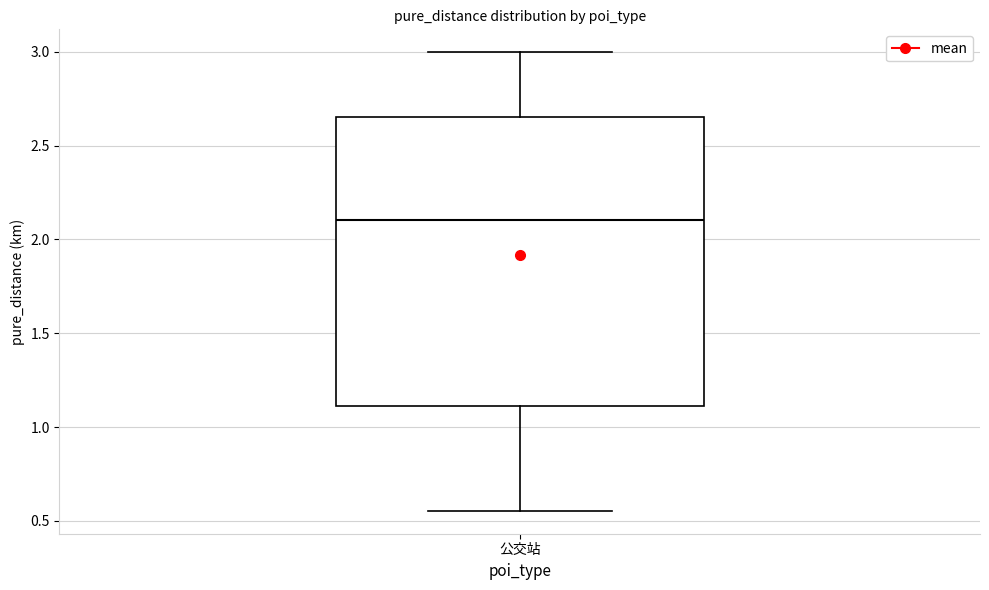

Transcribe this box plot: give where the median line is, the range the box spans, and where the two whiskers end, as read against the y-axis. The values are not printed on the chart, so give them approximately, as read against the axis.

median 2.10, box 1.10 to 2.65, whiskers 0.55 to 3.00